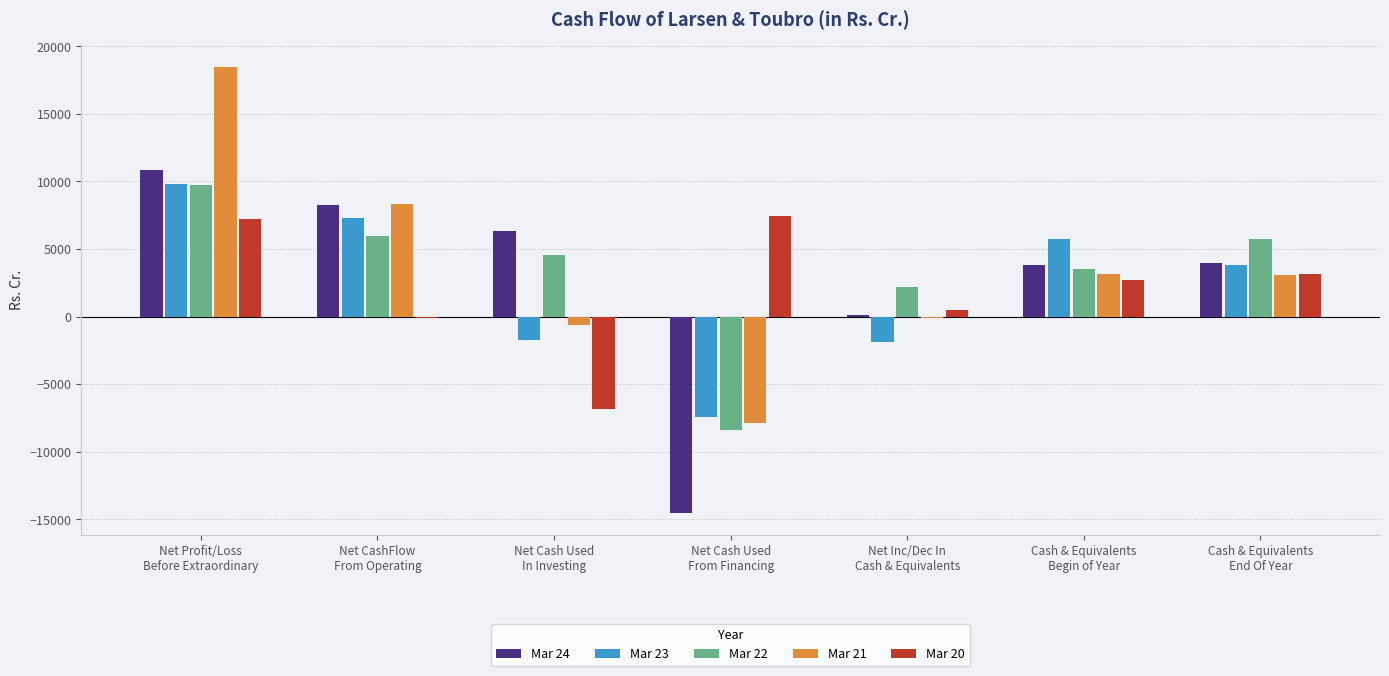

What is the sum of all Mar 21 values?

24551.6